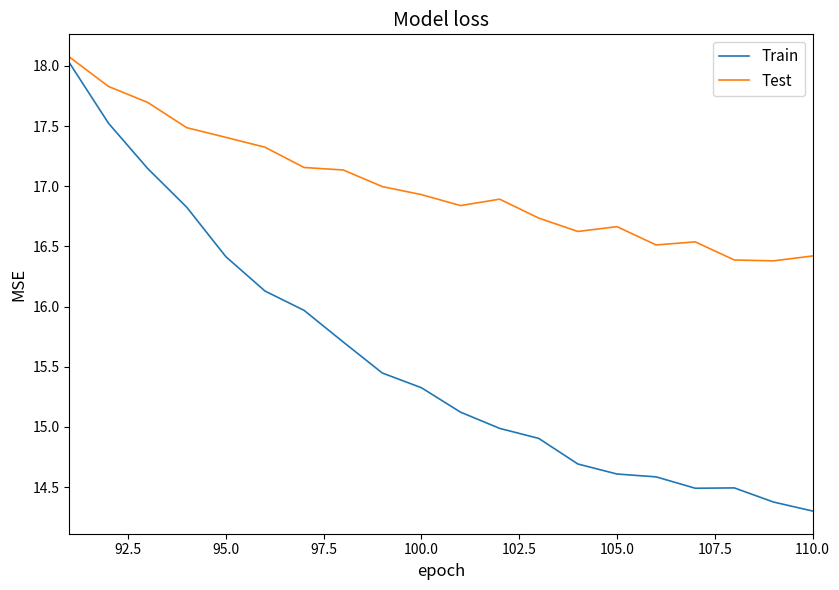

Which series has the largest range (max minus min)?

Train